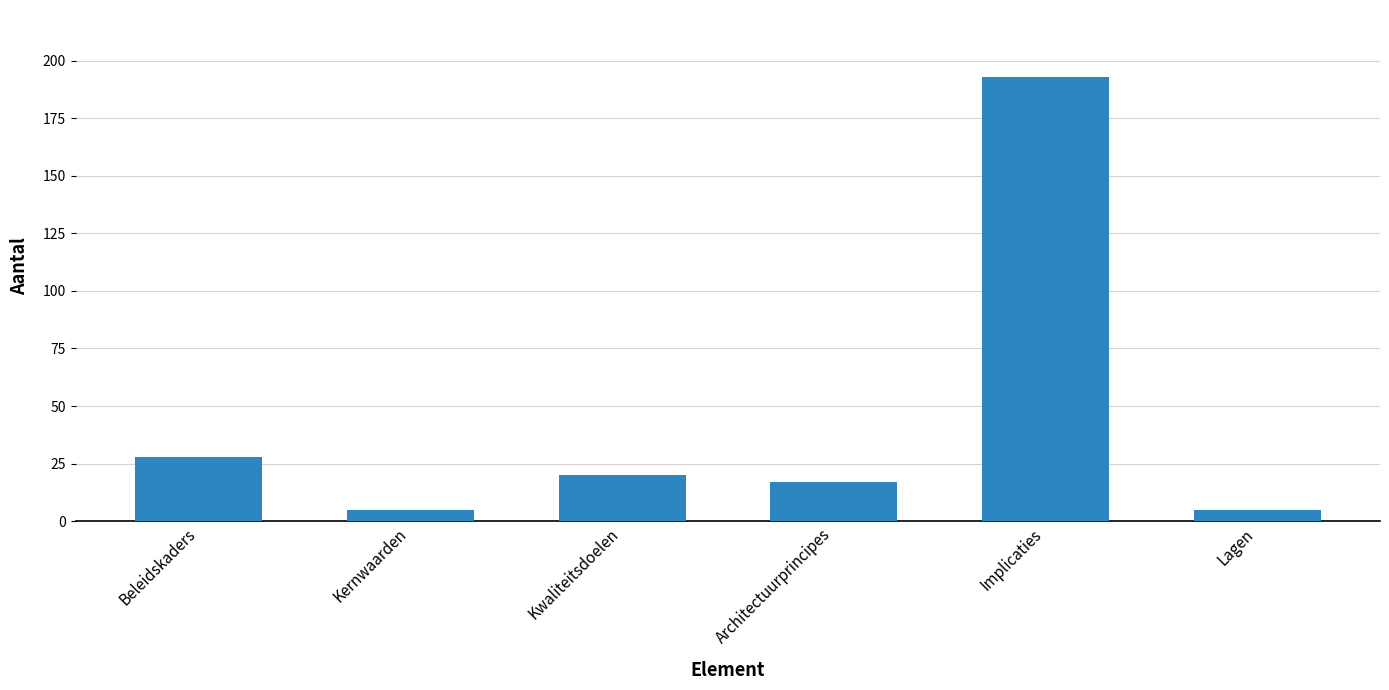

At which label is the value closest to 99?

Beleidskaders